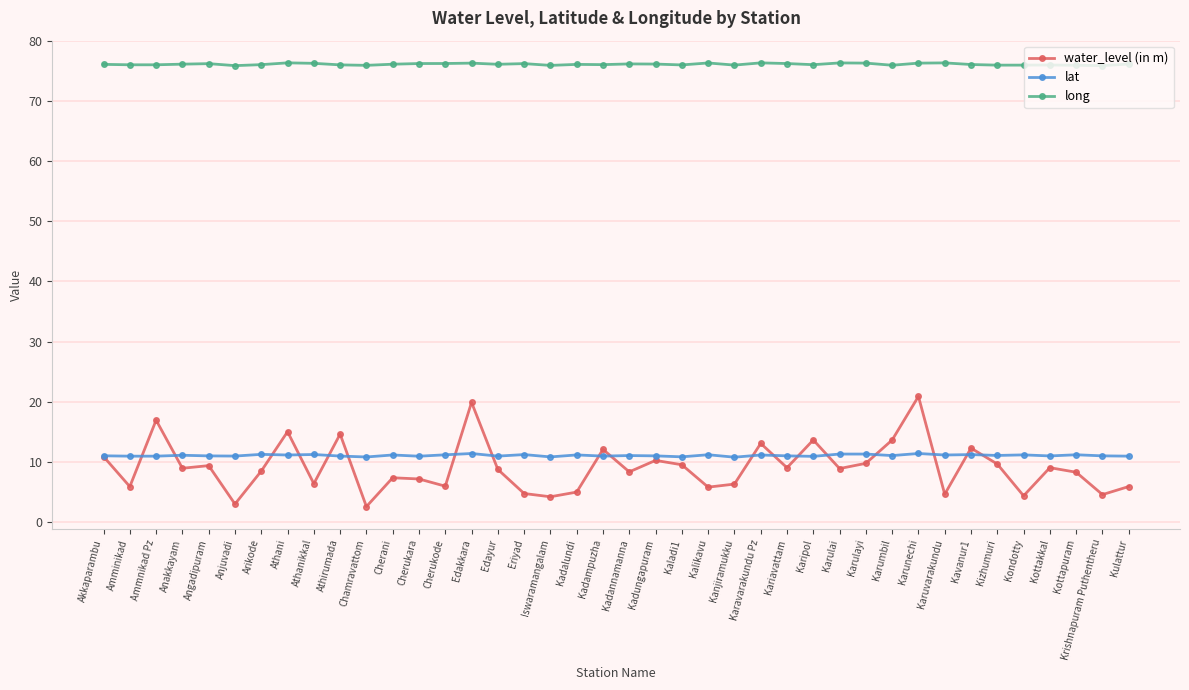

What is the label of the 40th point from the left?

Kulattur